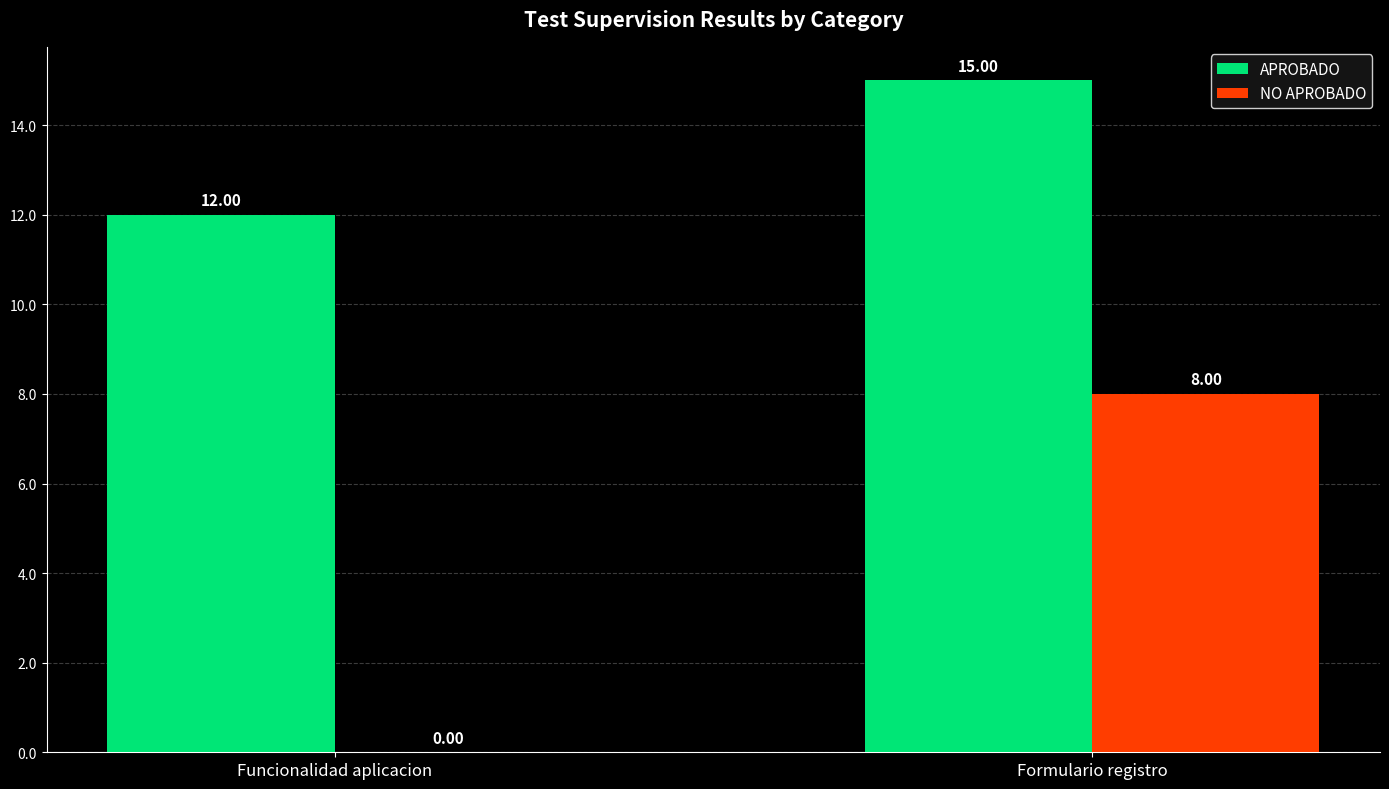

How many positive values does the NO APROBADO series have?

1